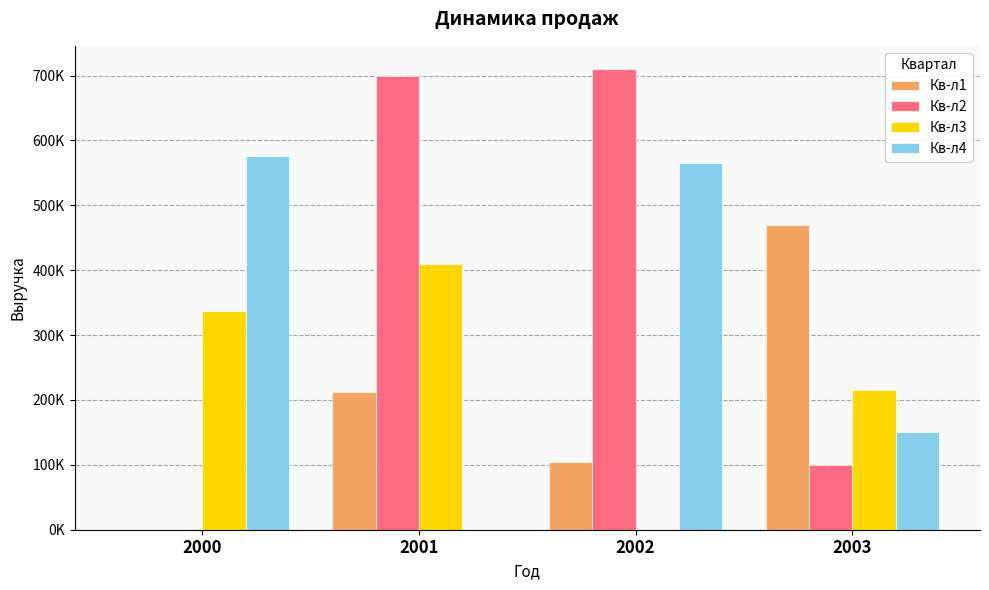

The value of Кв-л4 at 2003 is 268910.7. True or false?

False